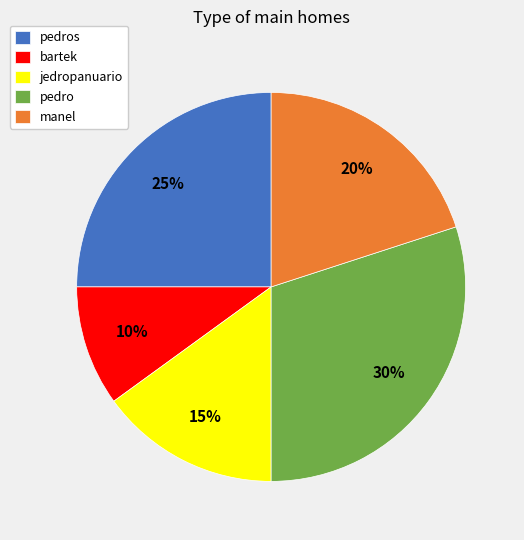

Which category has the biggest portion of the pie?

pedro